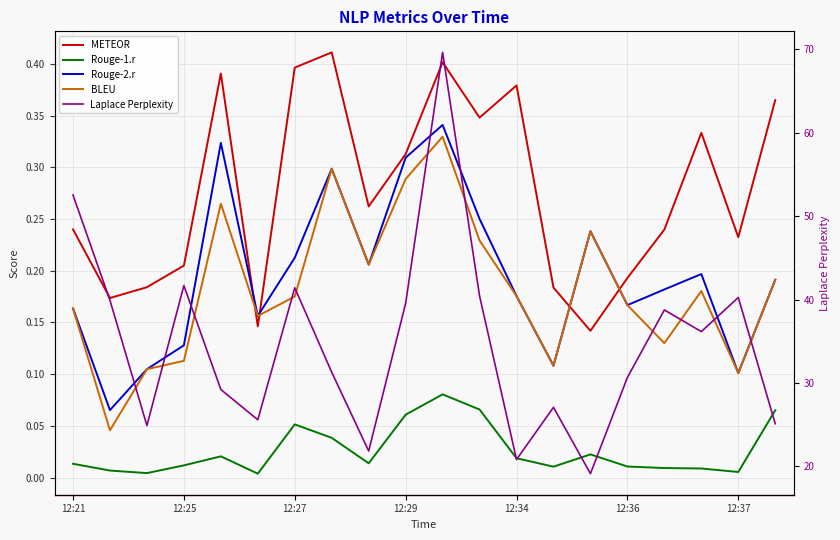

In Rouge-2.r, how many points are higher than both neighbors (excluding endpoints)?

5